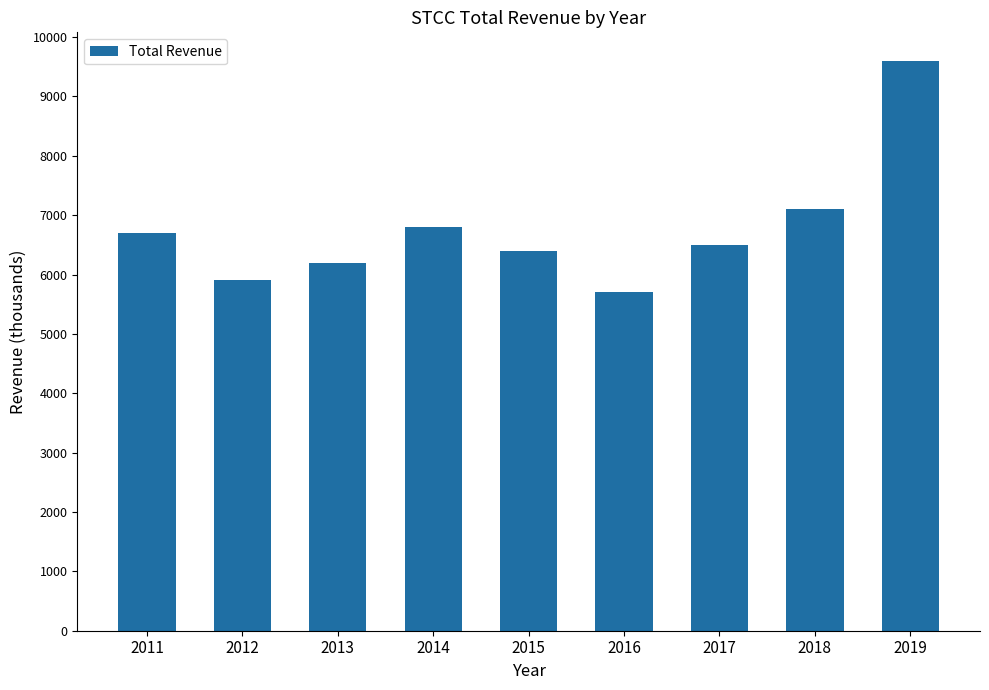

Between 2011 and 2018, which is larger?

2018